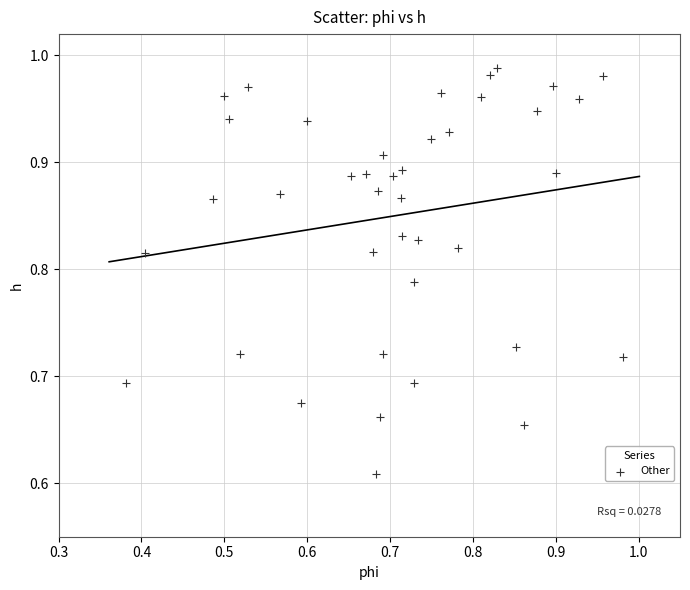

What is the range of Y values (max minus min)?

0.4